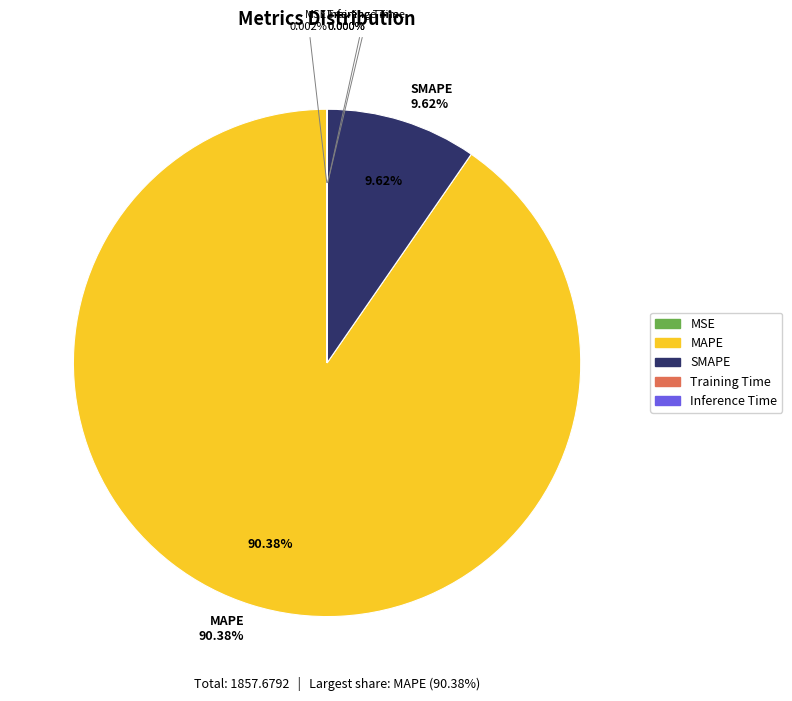

How many segments does this pie chart have?

5